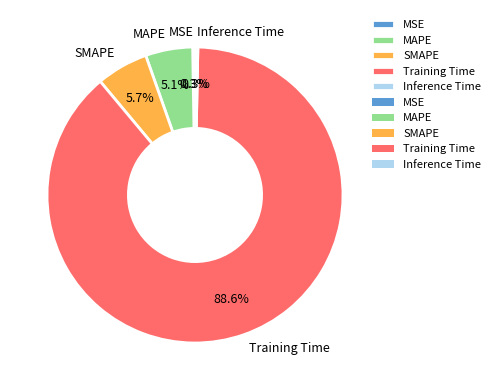

Does Inference Time account for over 50% of the chart?

No